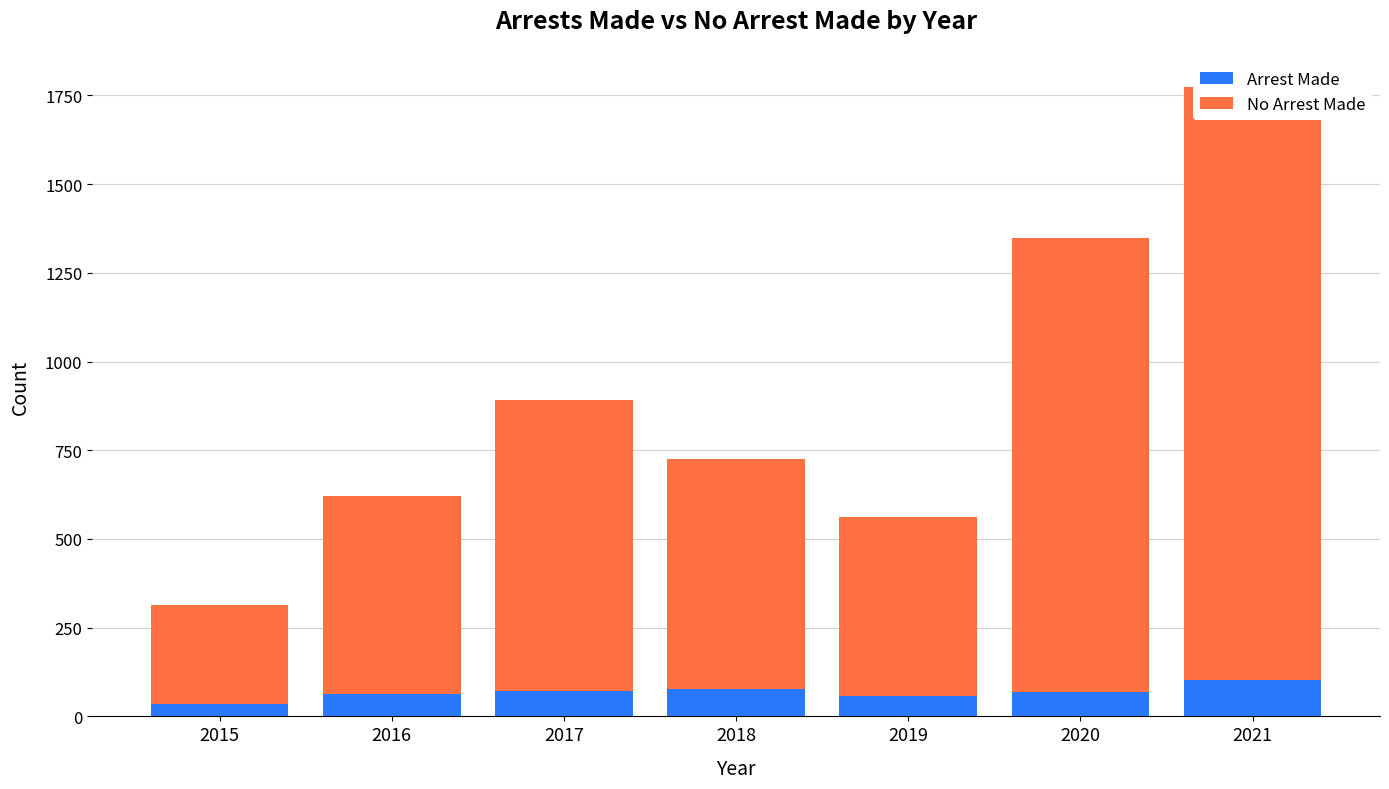

List the labels in order of No Arrest Made value, largest first.

2021, 2020, 2017, 2018, 2016, 2019, 2015